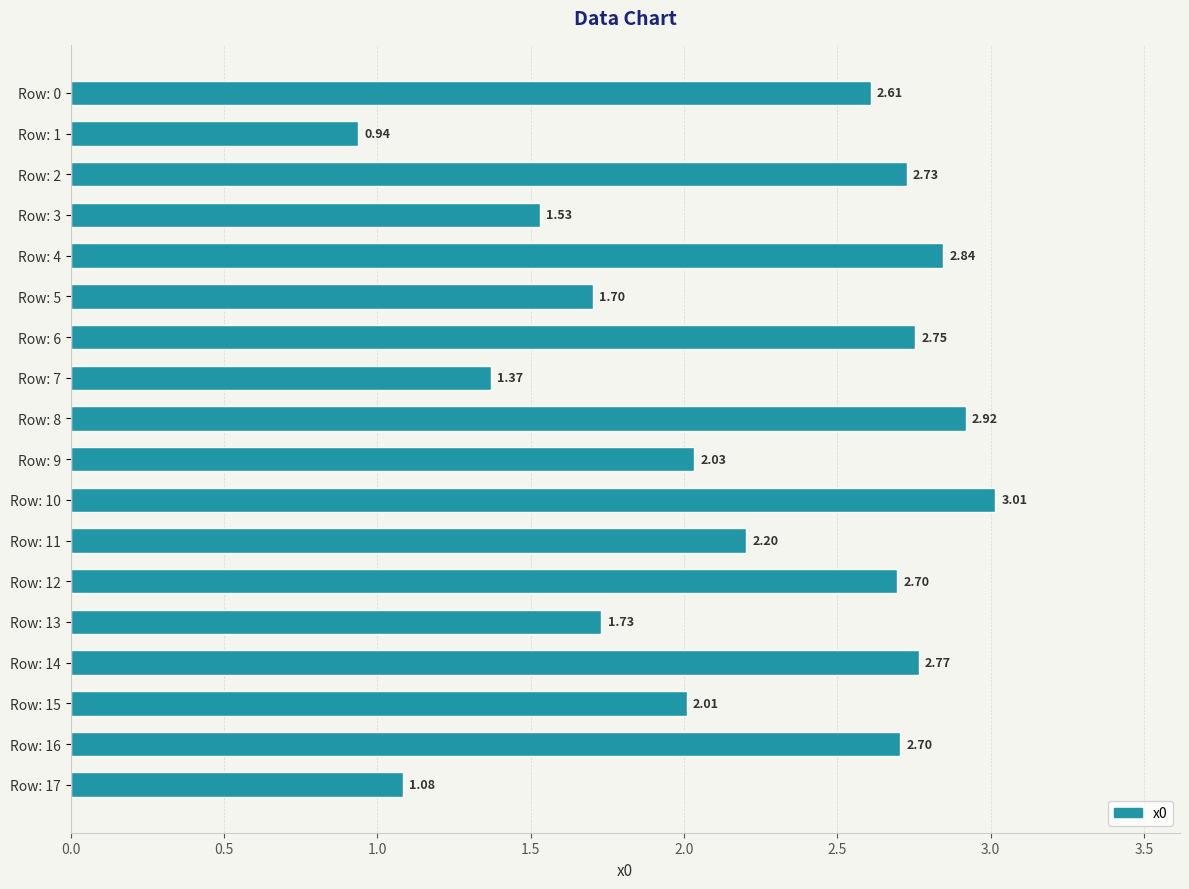

What is the difference between the maximum and second lowest values?

1.9